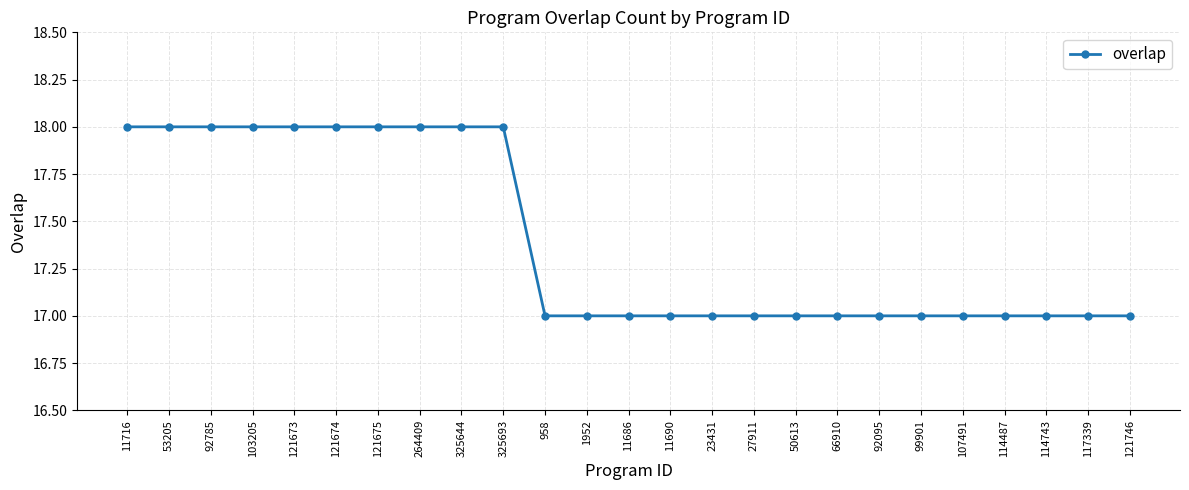

Reading left to right, list all the values displayed in this chart.

11716=18	53205=18	92785=18	103205=18	121673=18	121674=18	121675=18	264409=18	325644=18	325693=18	958=17	1952=17	11686=17	11690=17	23431=17	27911=17	50613=17	66910=17	92095=17	99901=17	107491=17	114487=17	114743=17	117339=17	121746=17